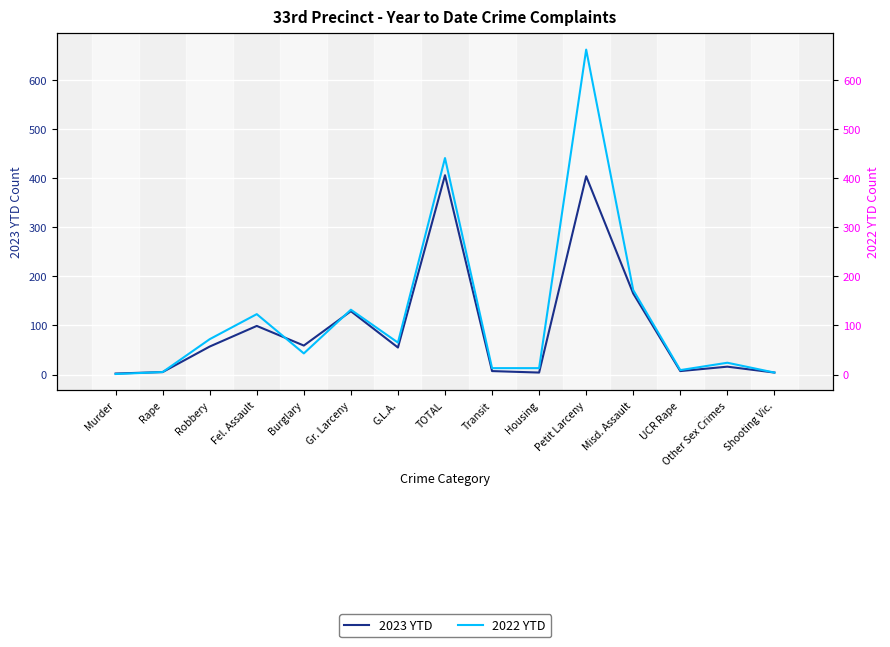

True or false: 2022 YTD and 2022 YTD (right) intersect in this chart.

False